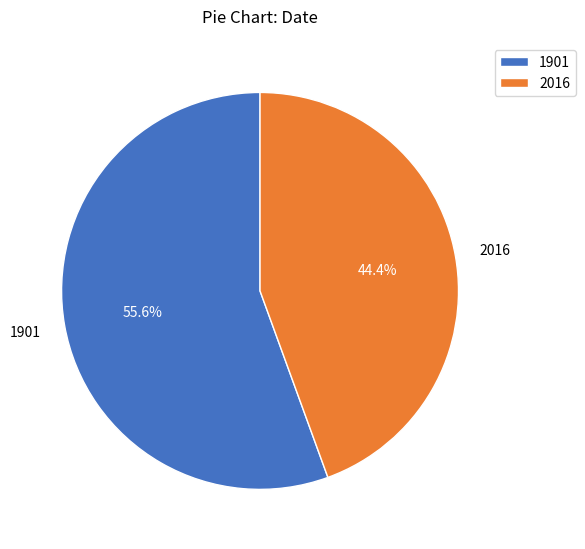

What percentage is the 1901 slice, to the nearest percent?

56%